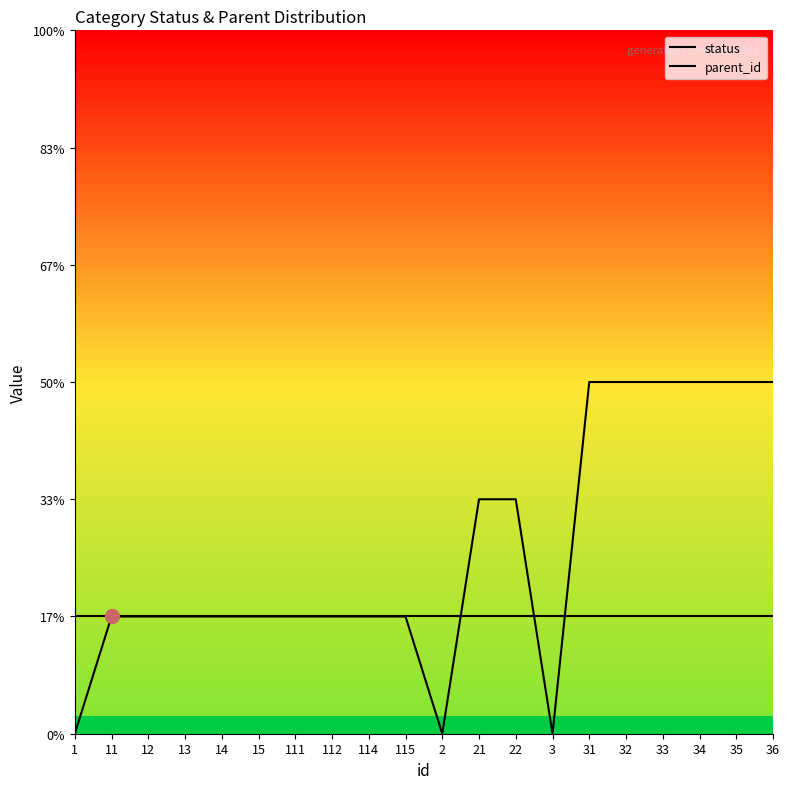

What is the sum of all status values?

20